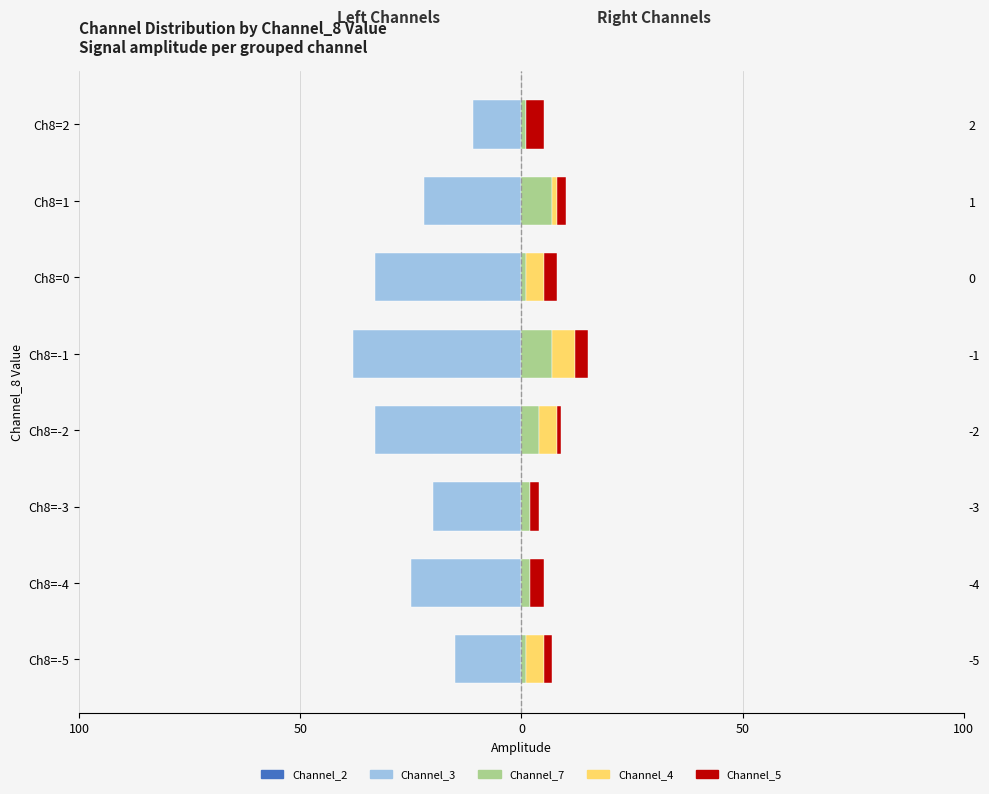

Rank the series by their maximum value, from lowest to highest.

Channel_3, Channel_2, Channel_5, Channel_4, Channel_7